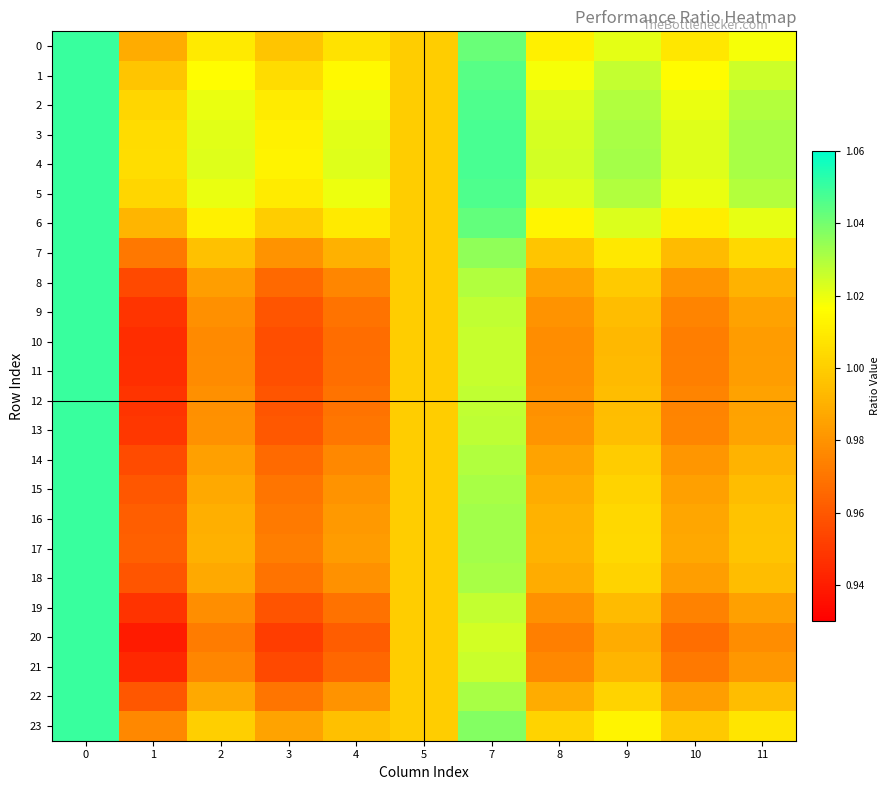

Rank the series by their maximum value, from highest to lowest.

row_0, row_1, row_2, row_3, row_4, row_5, row_6, row_7, row_8, row_9, row_10, row_11, row_12, row_13, row_14, row_15, row_16, row_17, row_18, row_19, row_20, row_21, row_22, row_23